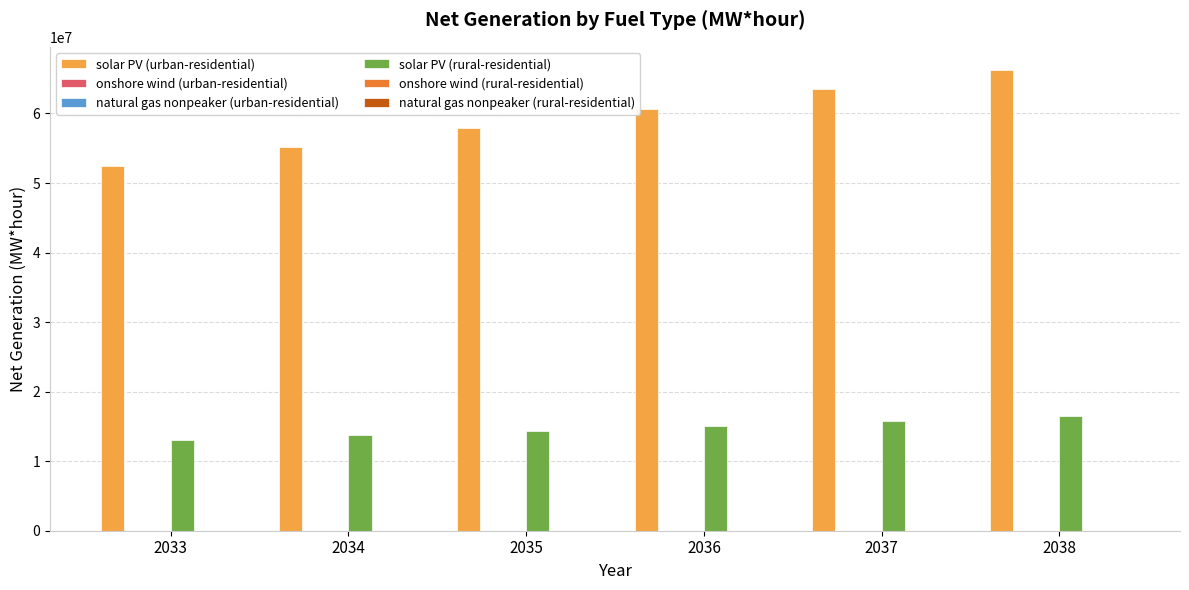

Which series has the largest total across all categories?

solar PV (urban-residential)